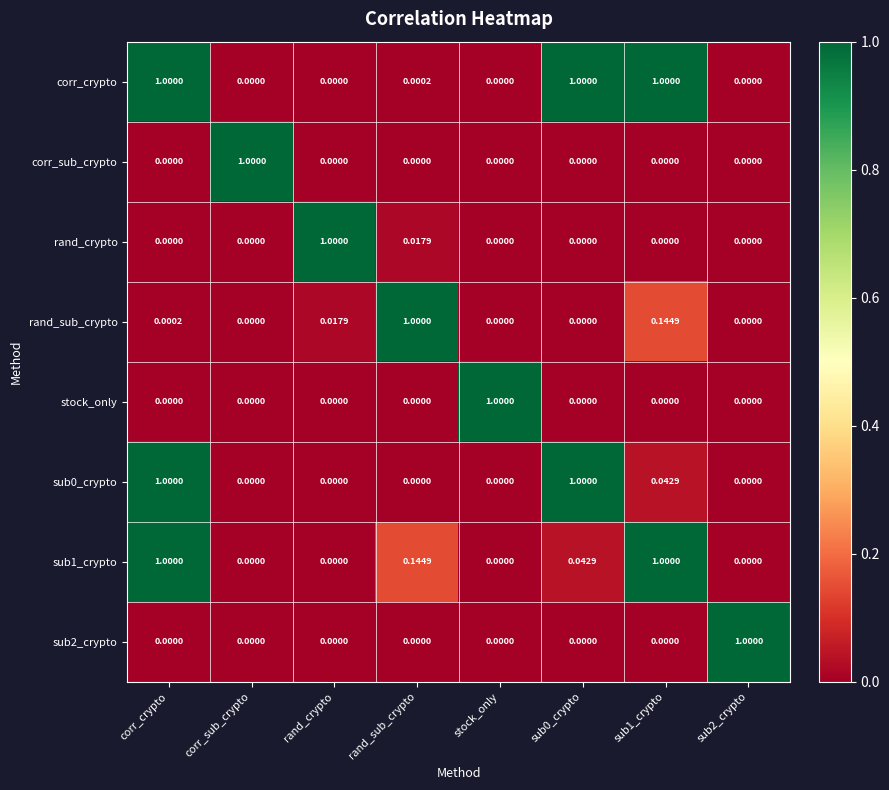

At which category is the sum across all series the highest?

corr_crypto